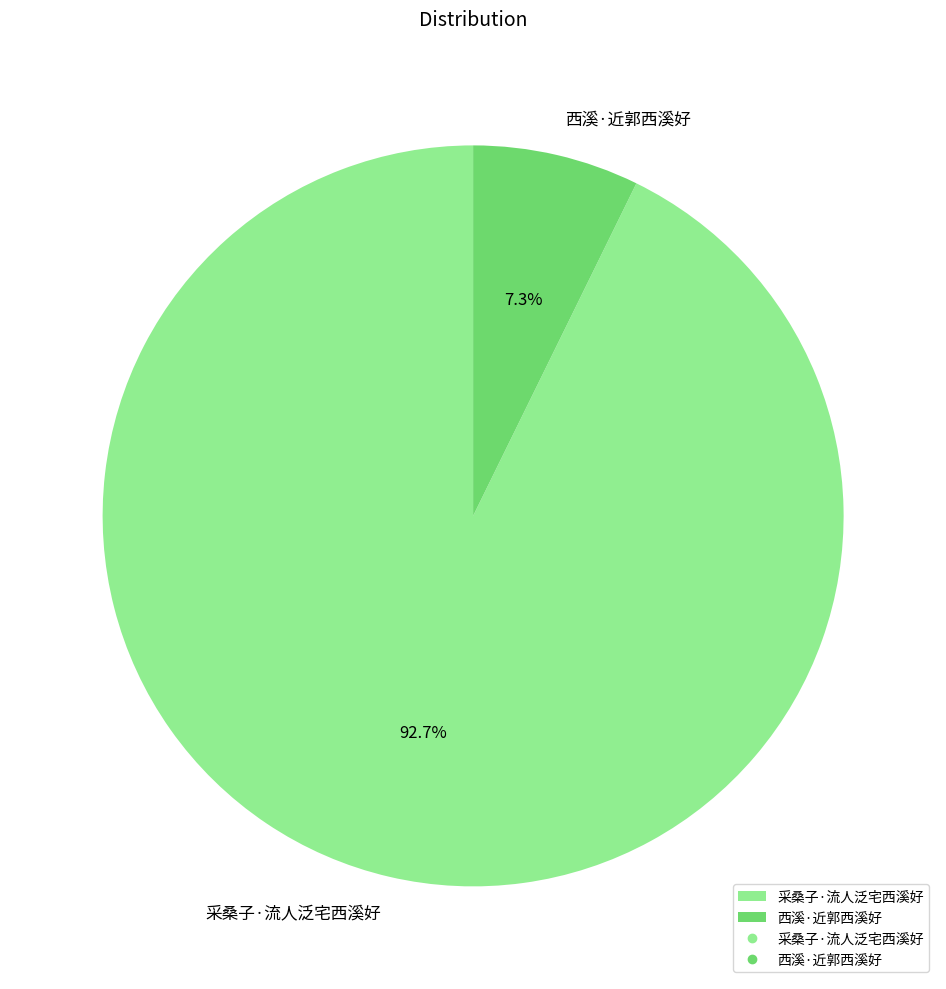

Between 西溪·近郭西溪好 and 采桑子·流人泛宅西溪好, which is larger?

采桑子·流人泛宅西溪好